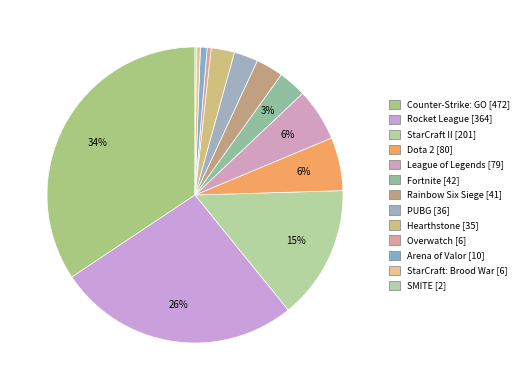

How many segments does this pie chart have?

13